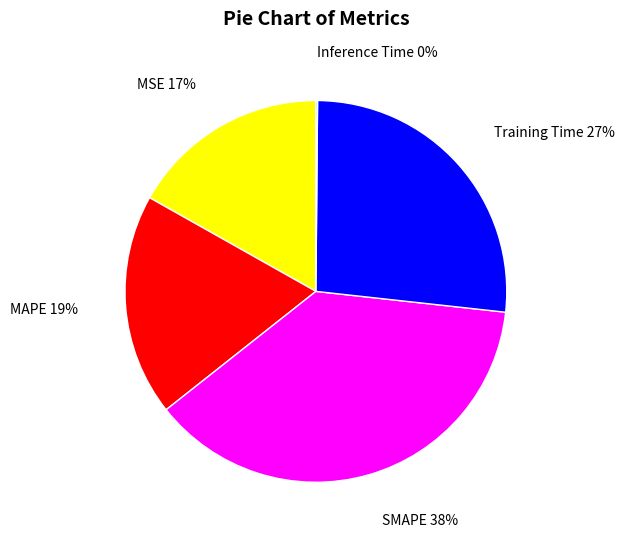

Is the sum of MAPE and SMAPE greater than half?

Yes